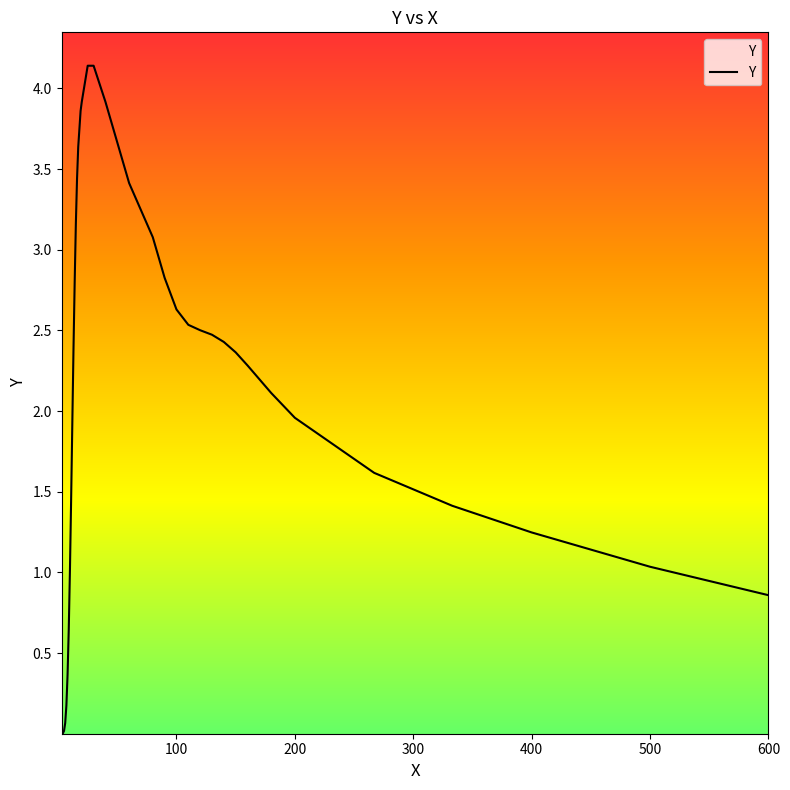

What is the difference between the maximum and minimum values?

4.1